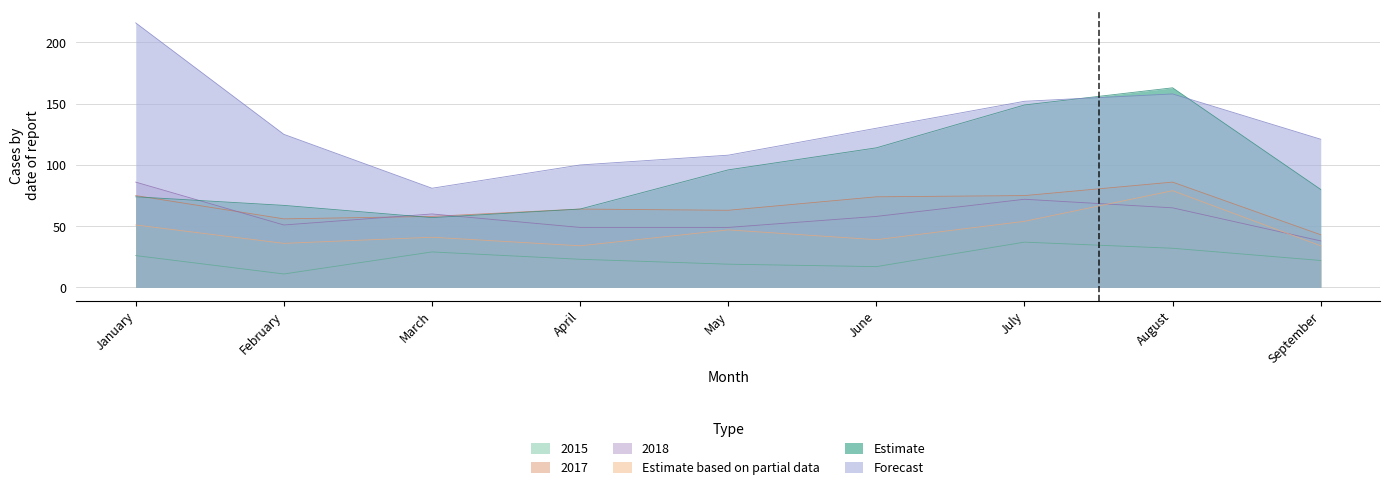

At which label is 2018 closest to 62?

March